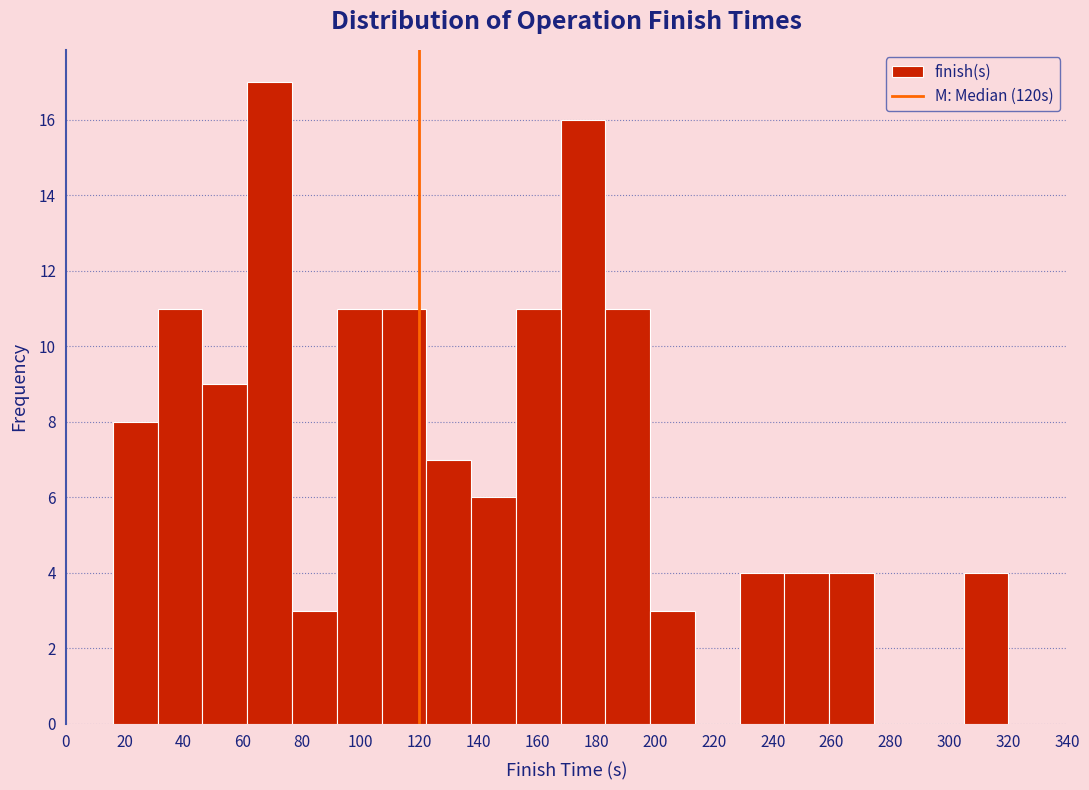

How tall is the bar that spans 259.2 to 274.4 on the x-axis? Neither the bar edges nor the heights are printed on the chart, so give them approximately, as read against the axes.

4